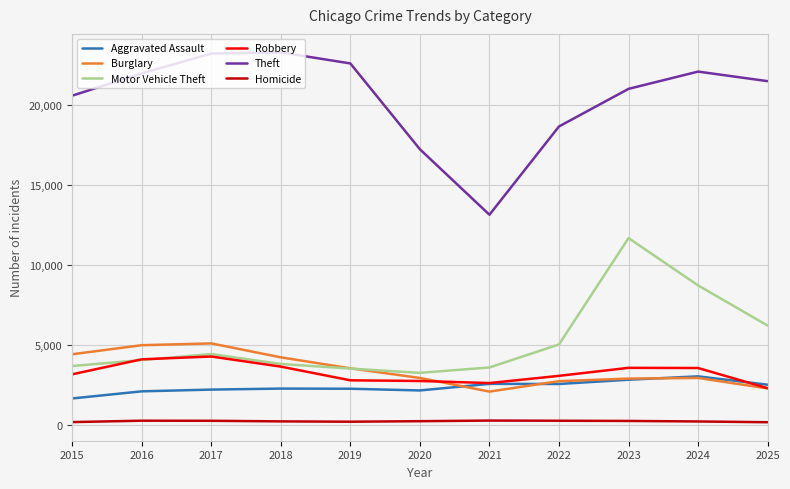

Does the chart have visible grid lines?

Yes